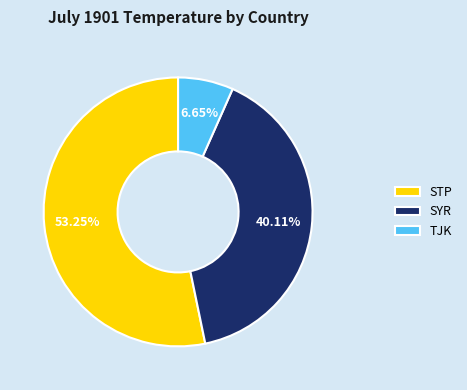

Which slice is the largest?

STP